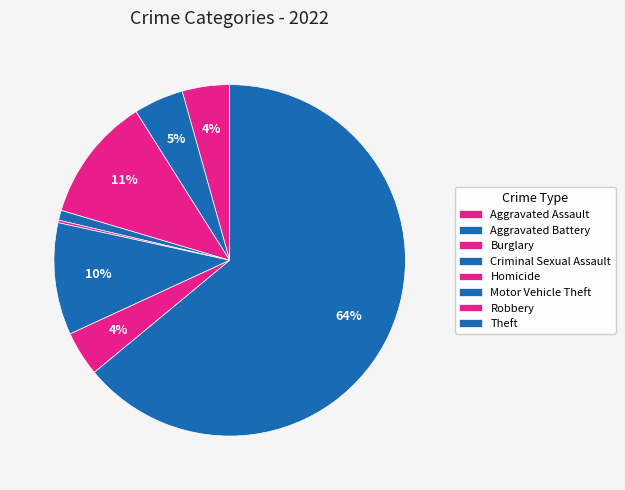

Which category has the biggest portion of the pie?

Theft